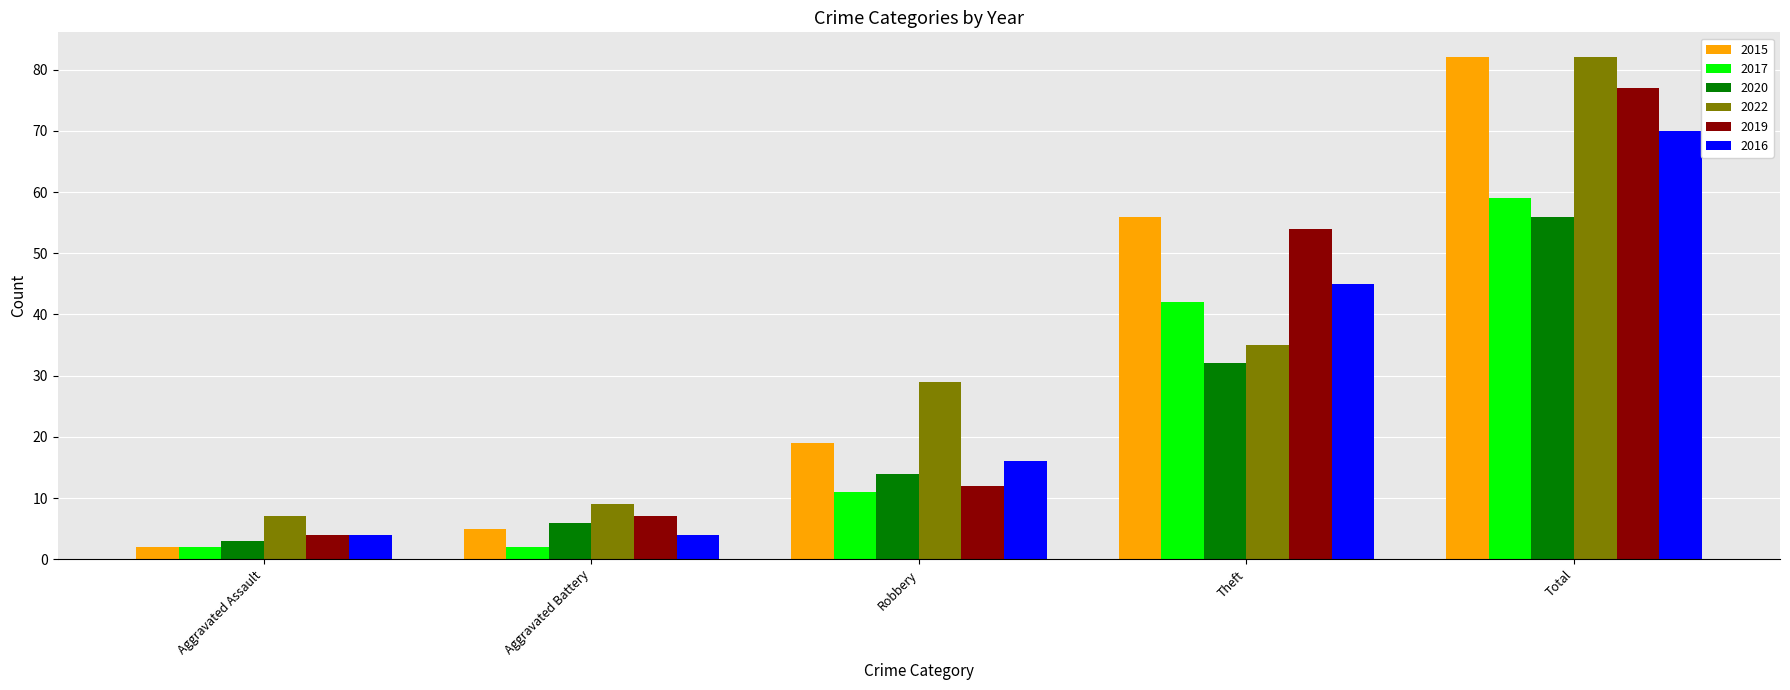

Reading left to right, what are all the values shown in this chart?

2015: 2	5	19	56	82
2017: 2	2	11	42	59
2020: 3	6	14	32	56
2022: 7	9	29	35	82
2019: 4	7	12	54	77
2016: 4	4	16	45	70